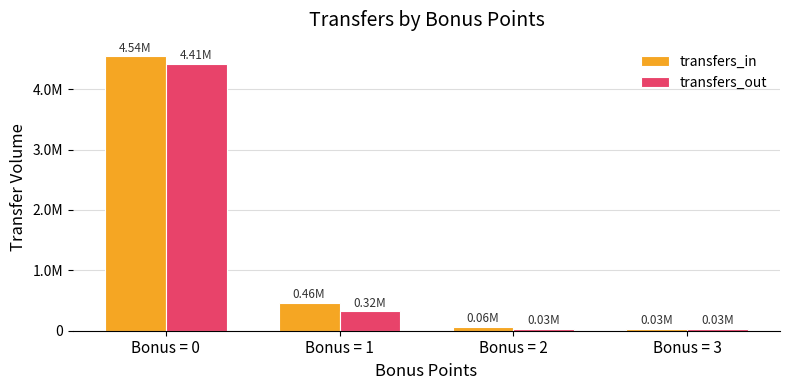

Are the bars grouped side by side (vs. stacked)?

Yes